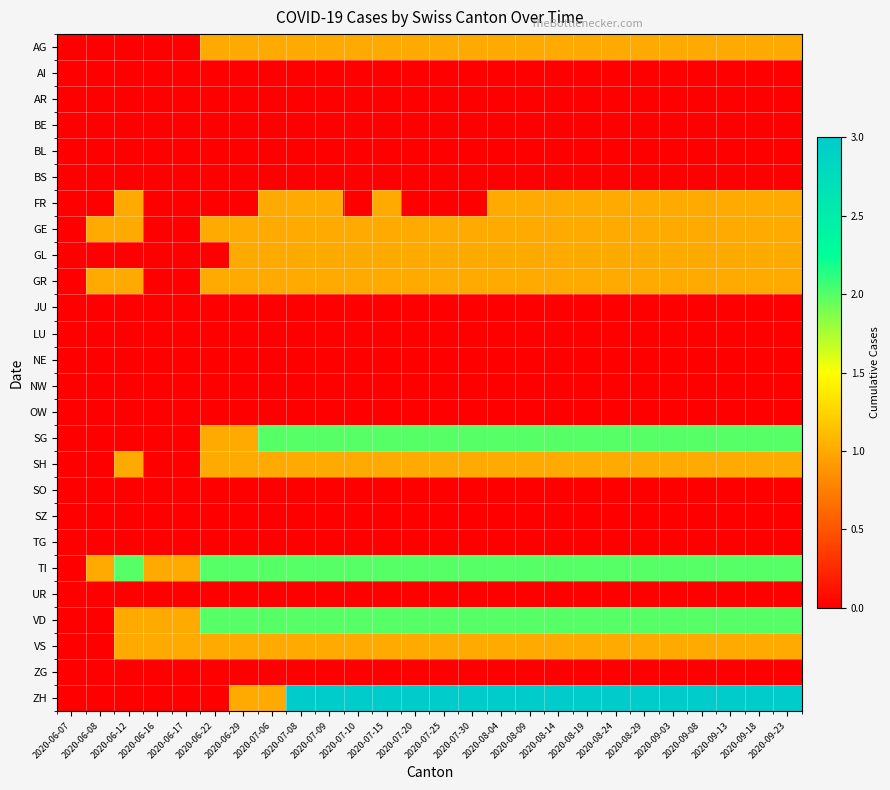

Which category has the highest value across all series?

2020-07-08